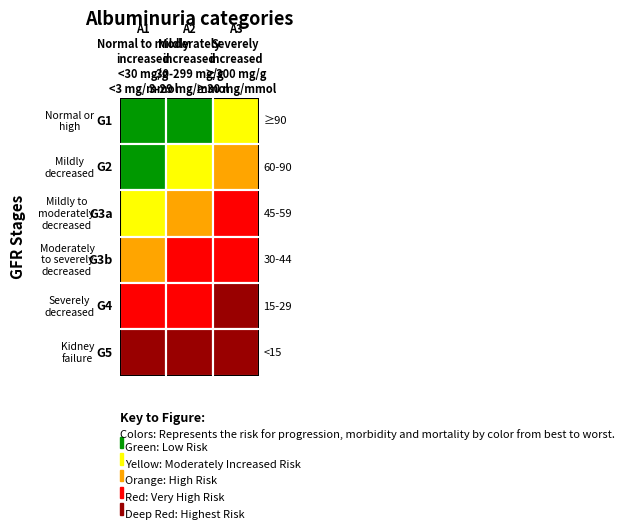

How many G2 (Mildly decreased 60-90) values are between 0 and 2?

3